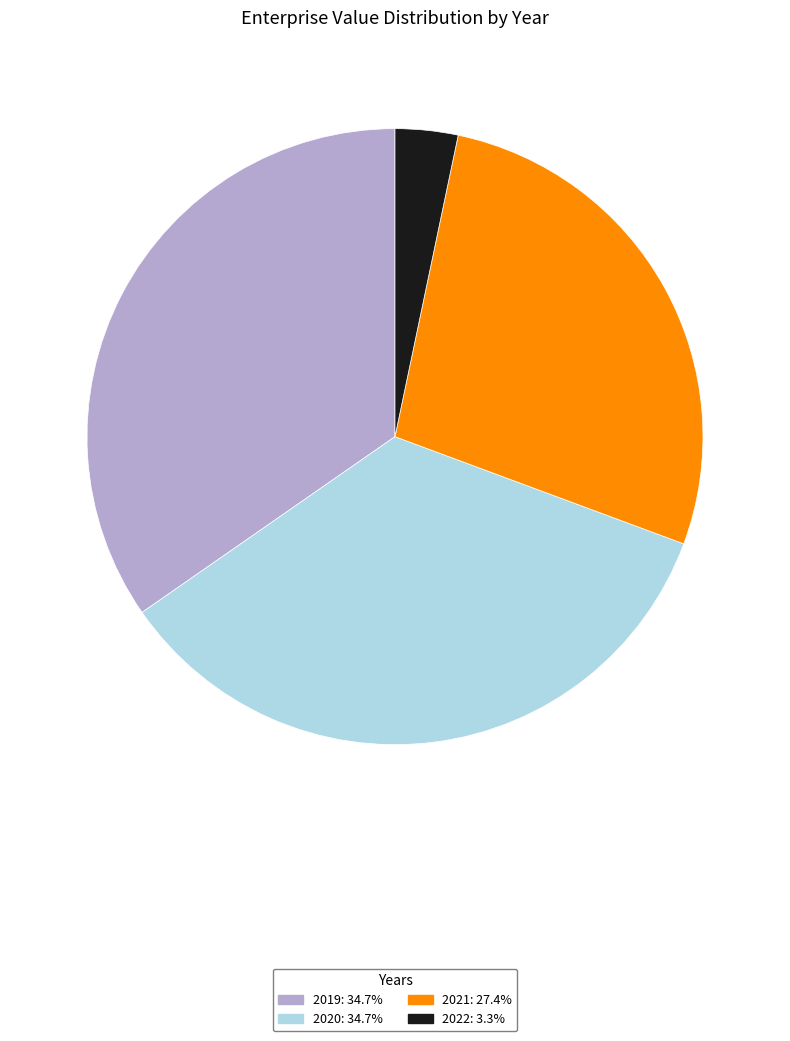

What is the ratio of the value at 2020: 34.7% to the value at 2019: 34.7%?

1.0